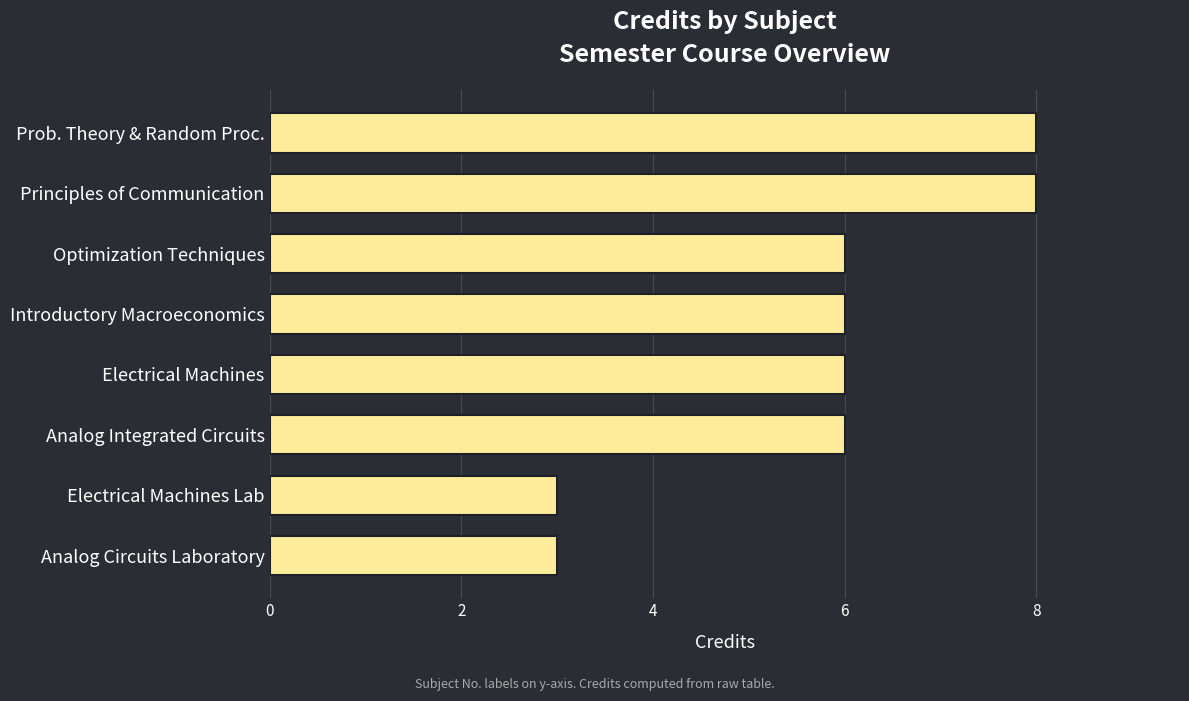

What is the smallest value displayed?

3